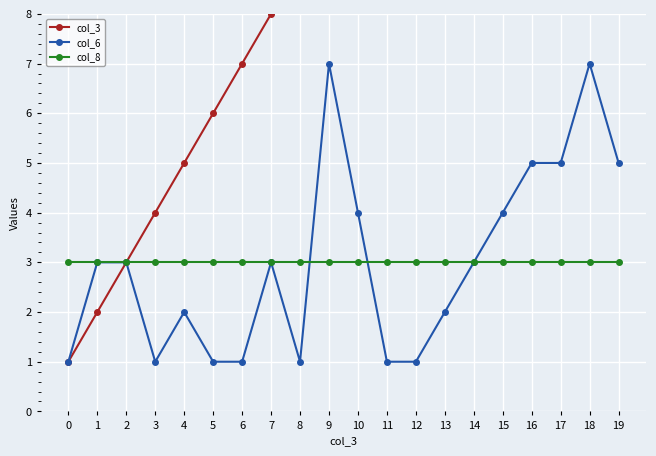

Where do col_8 and col_6 first cross each other?

8 and 9